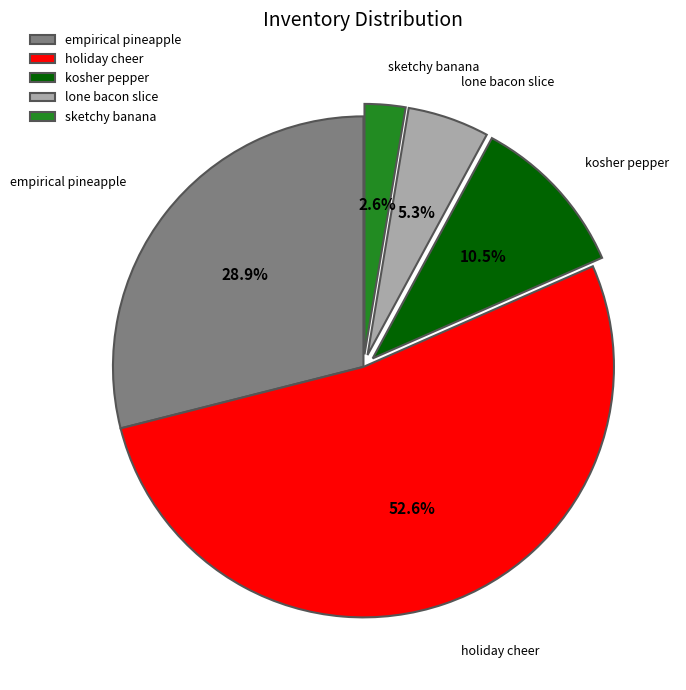

Count the number of slices in the pie.

5